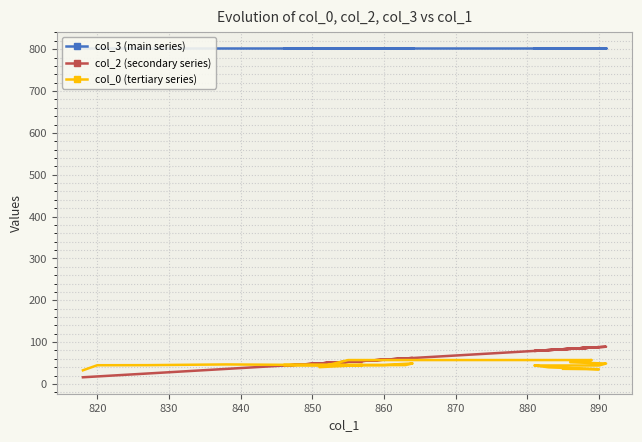

Where is col_2 (secondary series) nearest to the value 52?

850